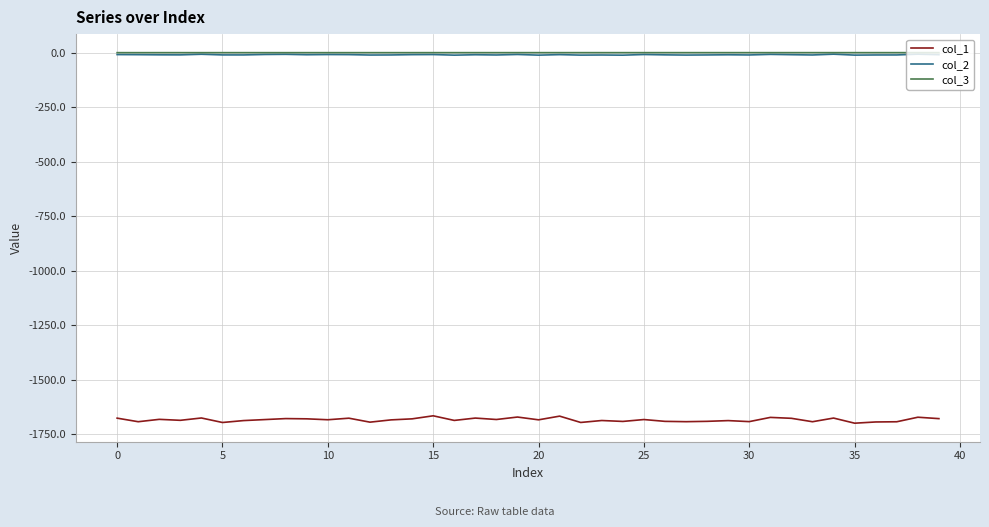

What is the minimum value shown in the chart?

-1698.8